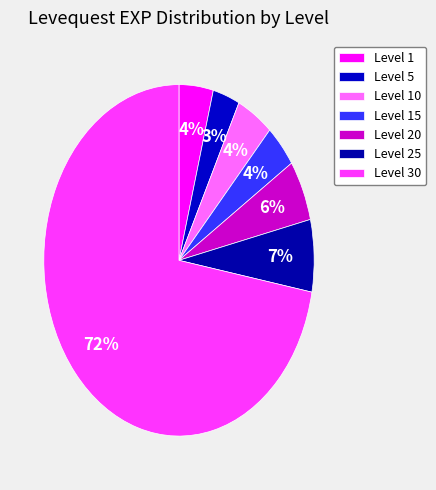

How many segments does this pie chart have?

7